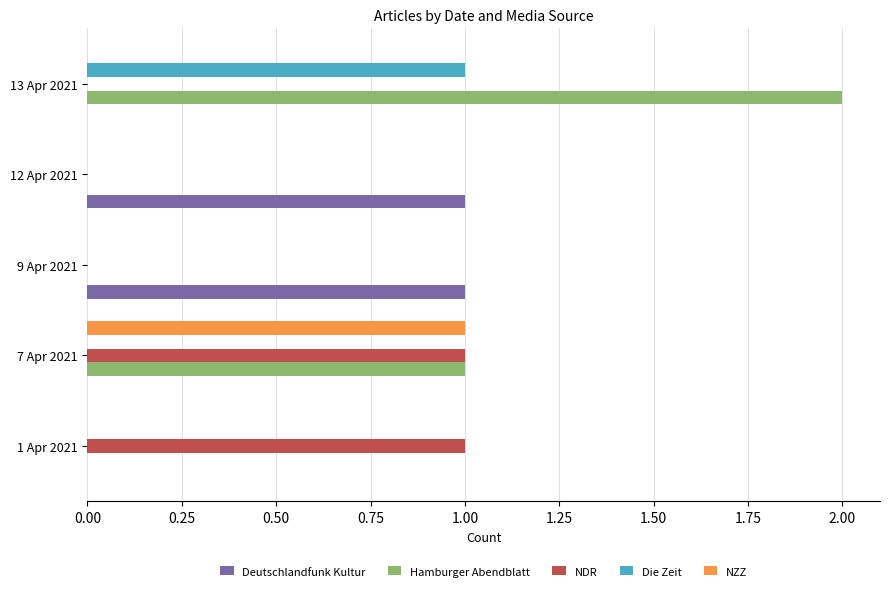

Count the number of data series in this chart.

5